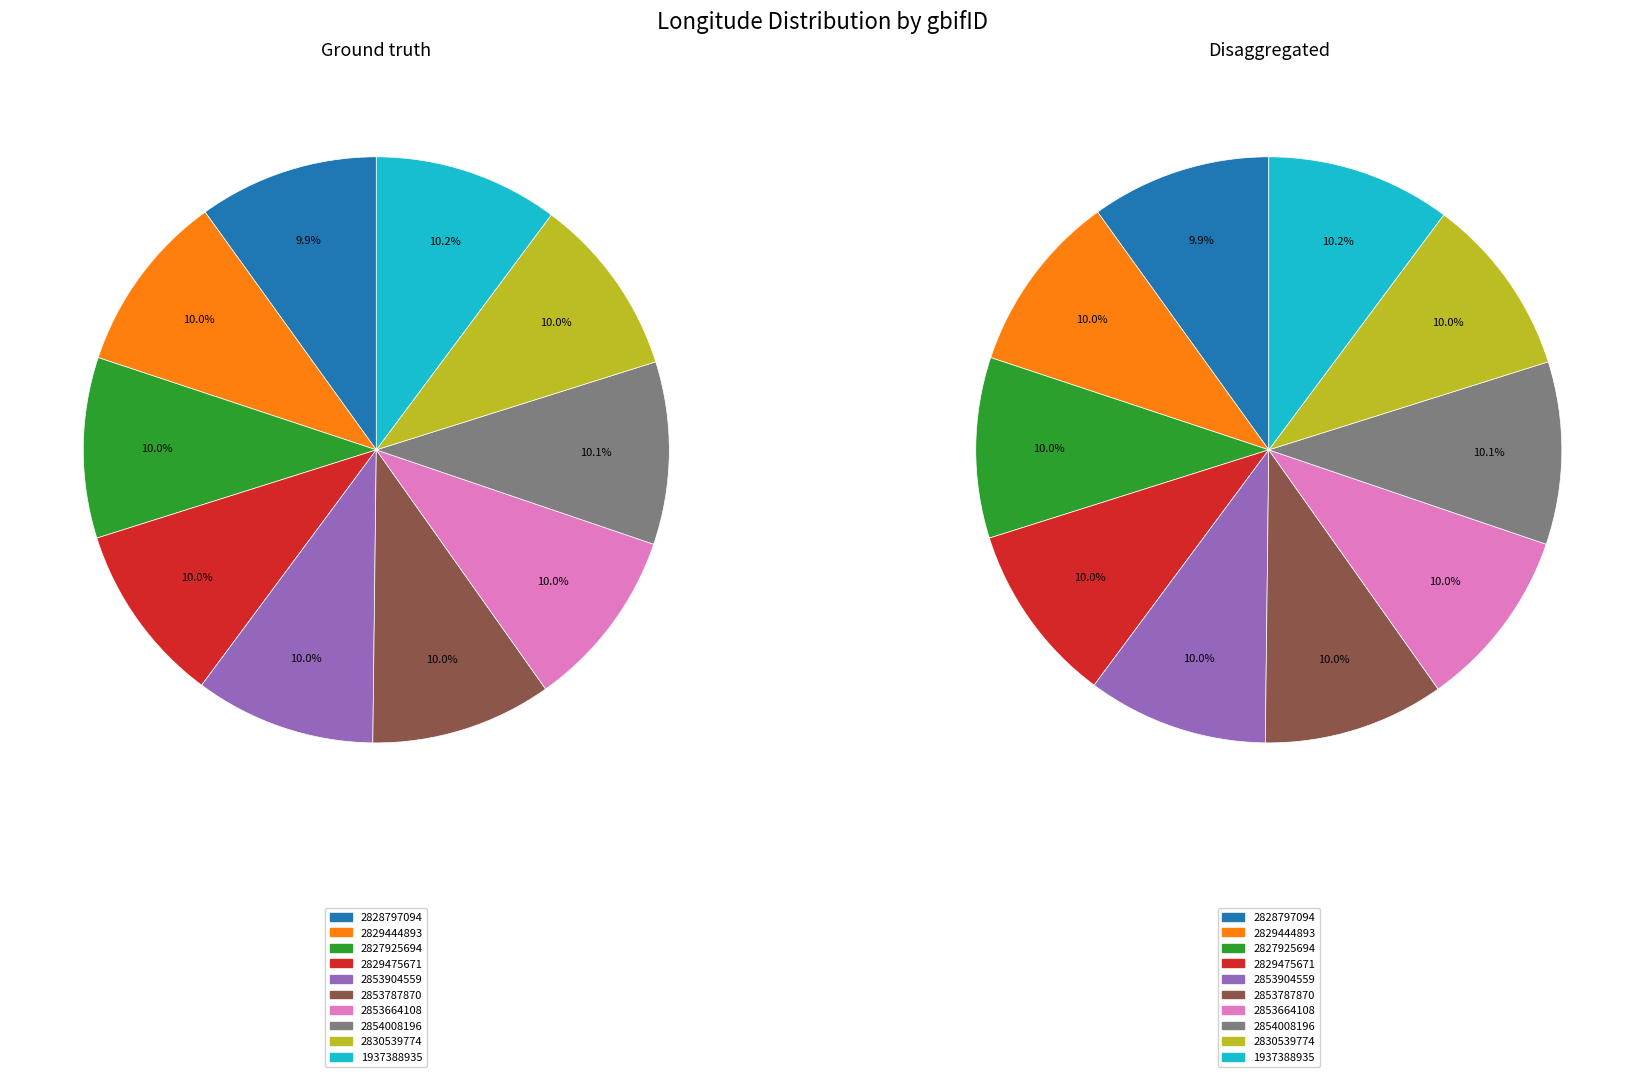

Combined, what portion of the pie is 2853787870 and 1937388935?

20.2%